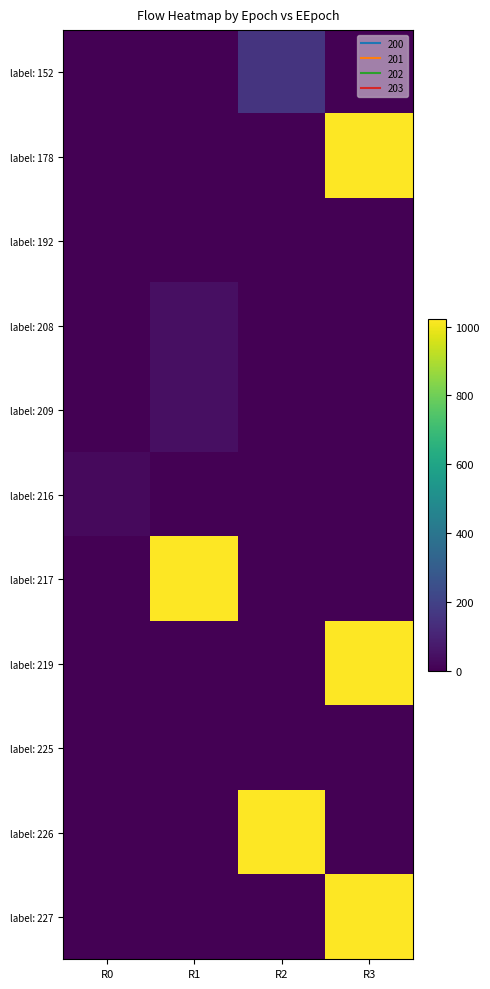

What is the total value across all series at R1?

1112